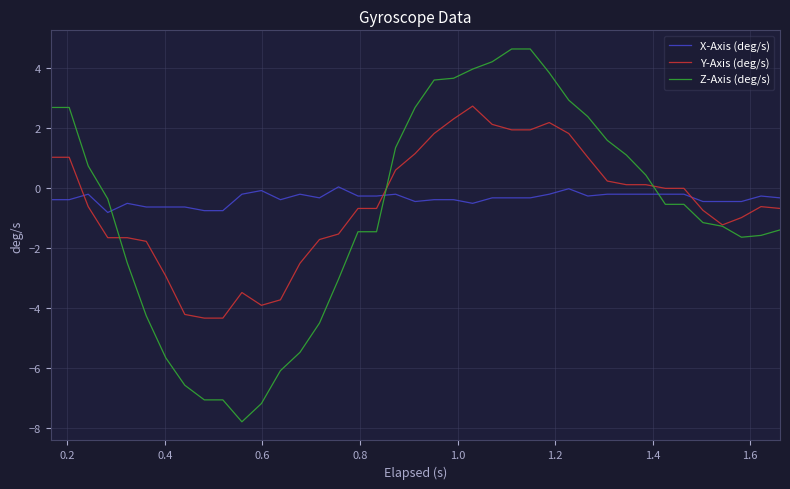

Which series has the largest range (max minus min)?

Z-Axis (deg/s)